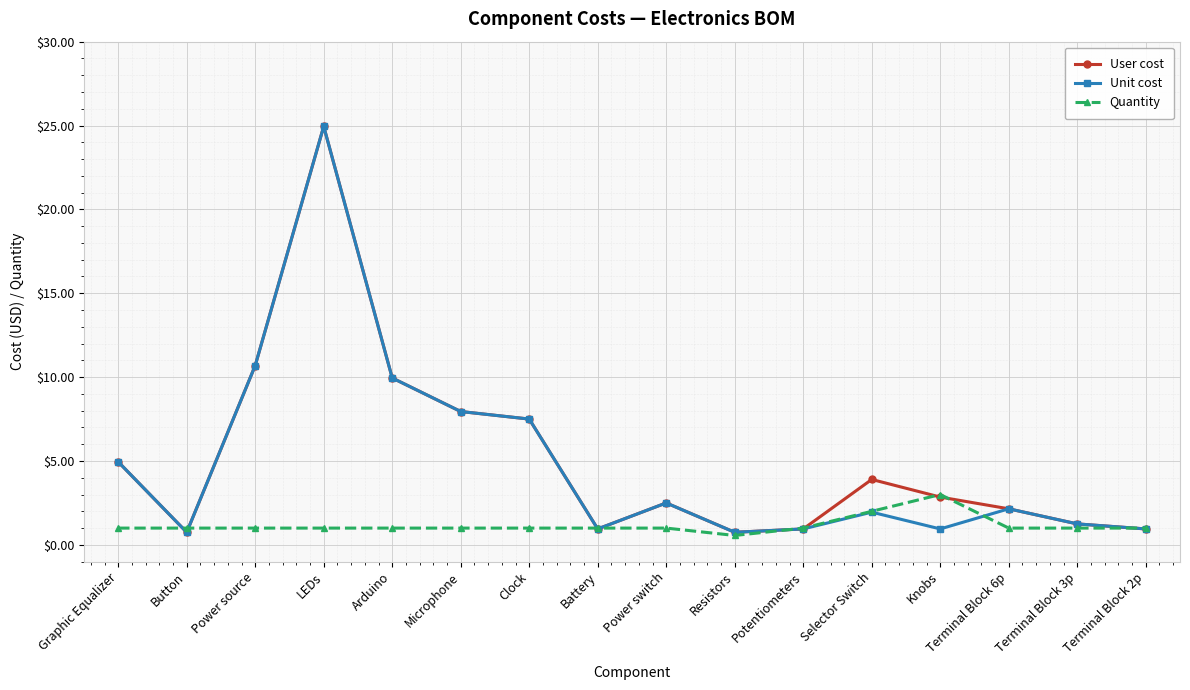

Between which two adjacent categories do User cost and Quantity first intersect?

Graphic Equalizer and Button